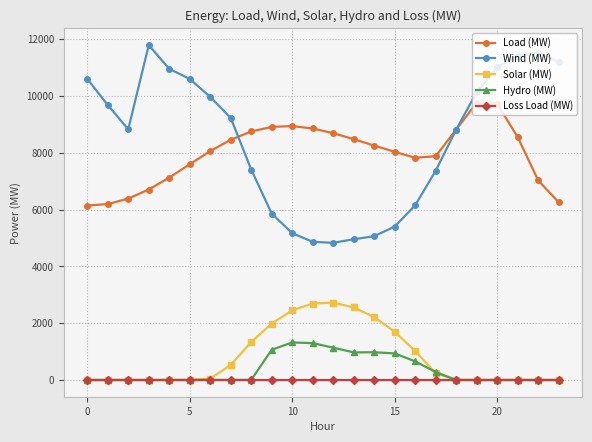

What is the value of the Load (MW) point at the 14th from the left?

8476.6